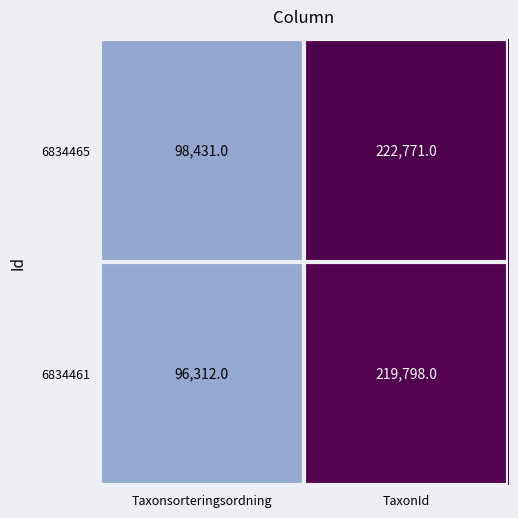

Rank the series by their maximum value, from lowest to highest.

6834461, 6834465